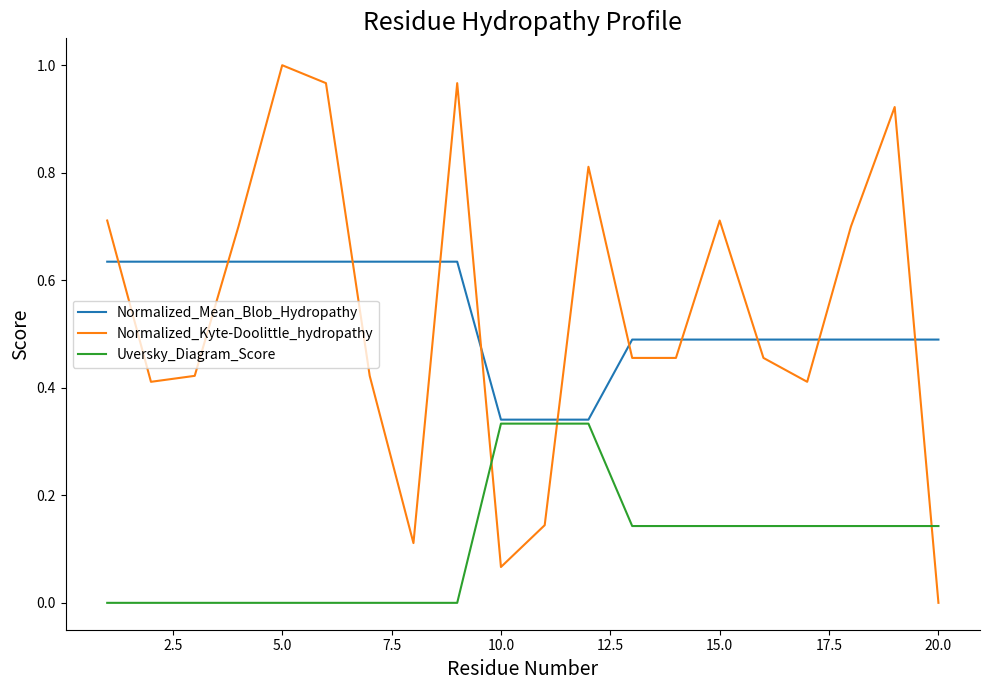

How many lines are shown in the chart?

3